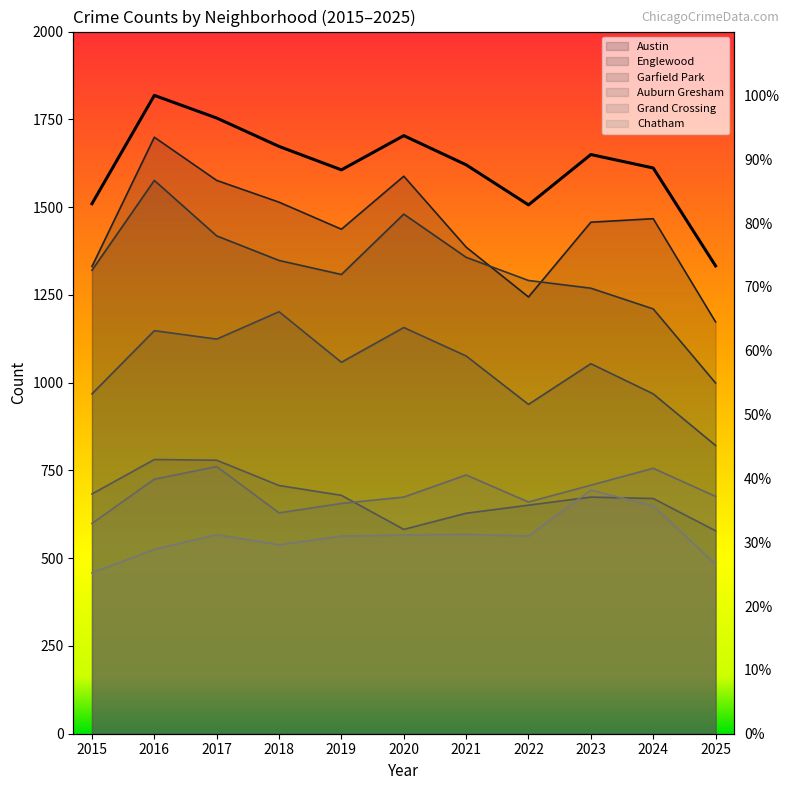

How many categories are shown in the chart?

11